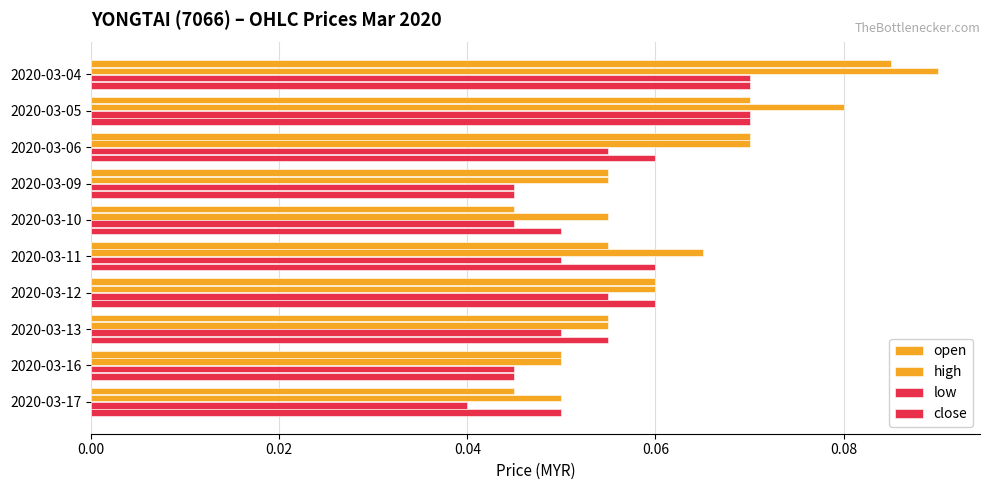

List the series in order of their peak value, lowest first.

low, close, open, high